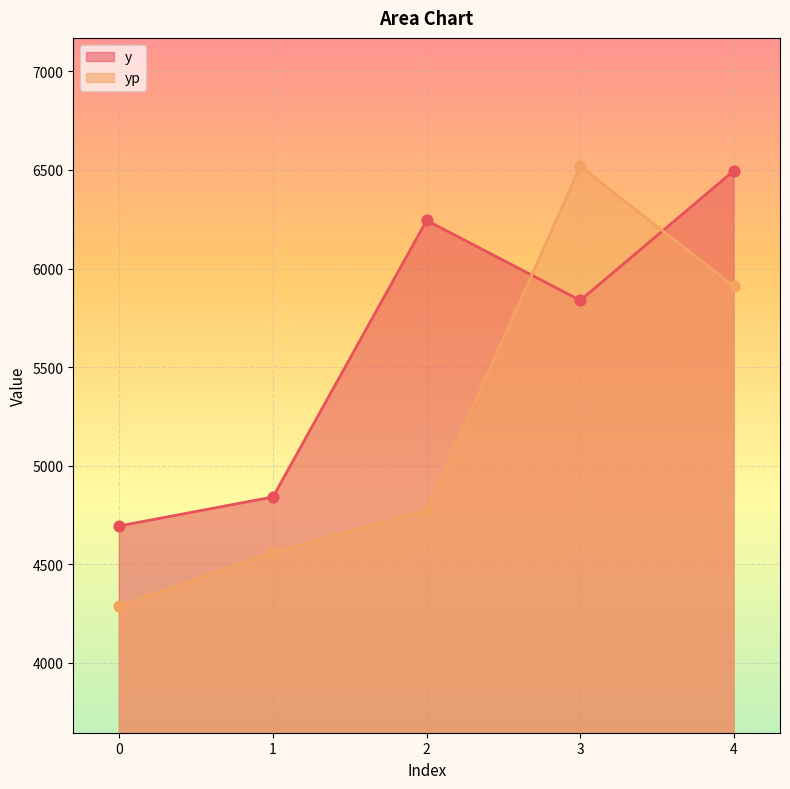

Which series has the largest Y range (max minus min)?

yp